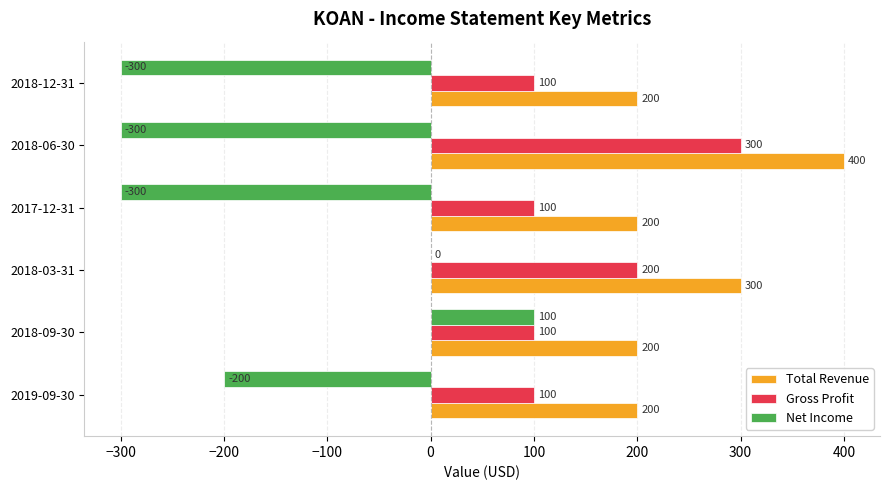

Count the number of data series in this chart.

3